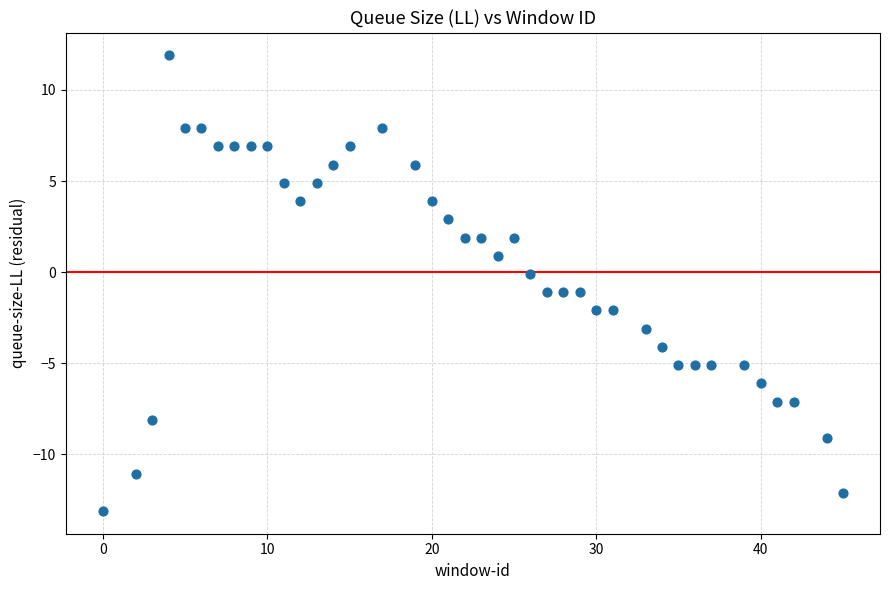

What is the range of X values (max minus min)?

45.0